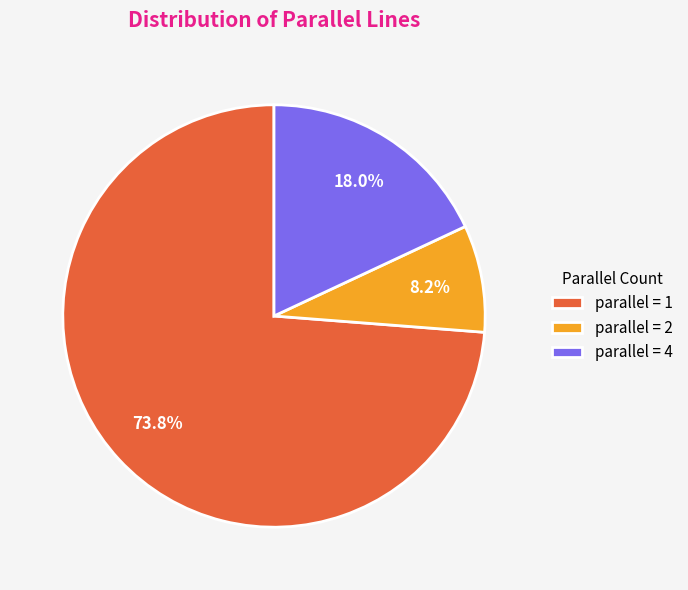

Approximately how many times larger is the value at parallel = 2 compared to parallel = 4?

0.5